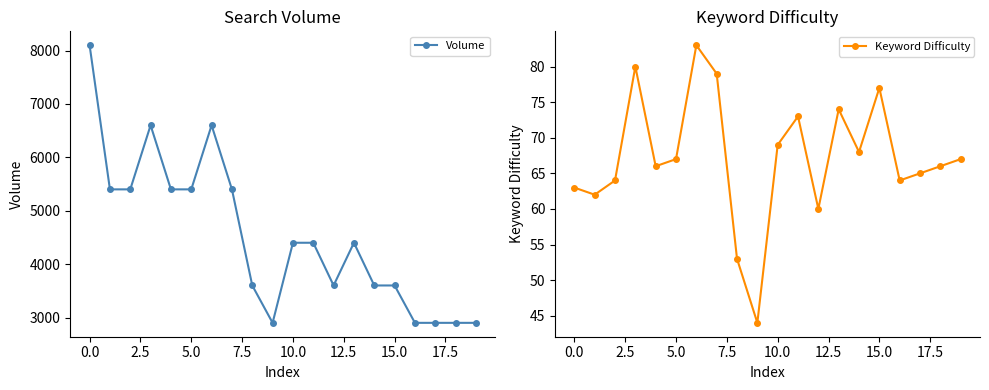

What is the total value across all series at 15?

3677